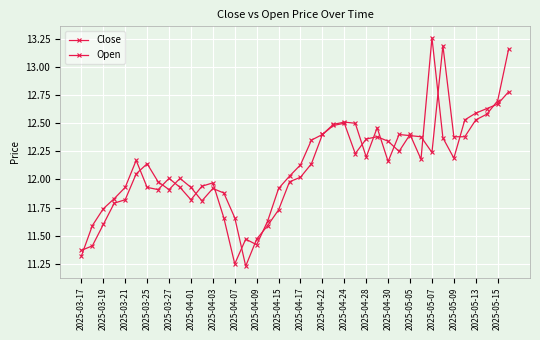

Count the number of categories in the chart.

40